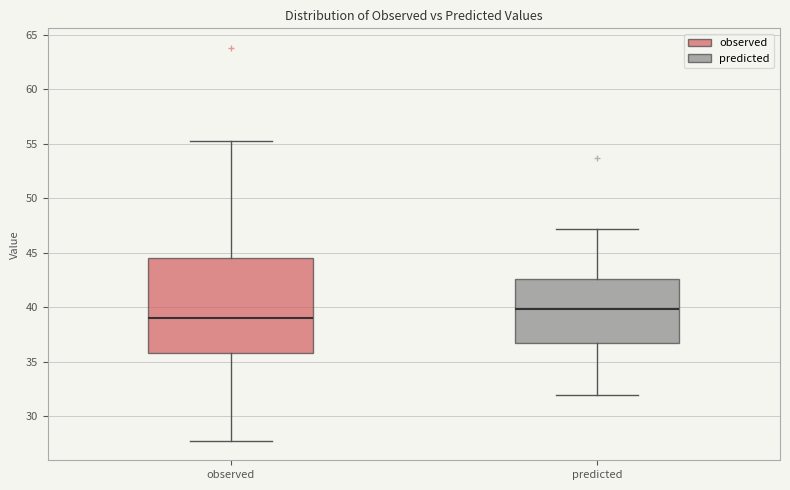

Where is the lower edge of the box for observed on the y-axis? The values are not printed on the chart, so give them approximately, as read against the axis.

36.0